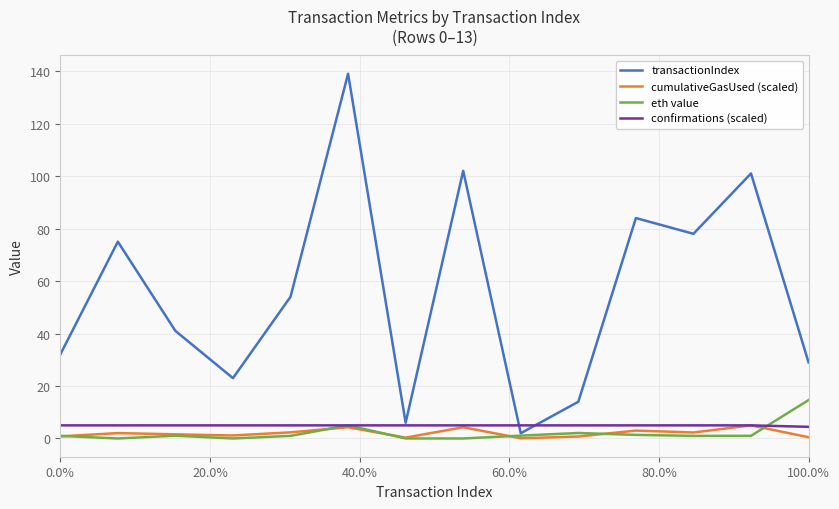

Which series has the largest total across all categories?

transactionIndex